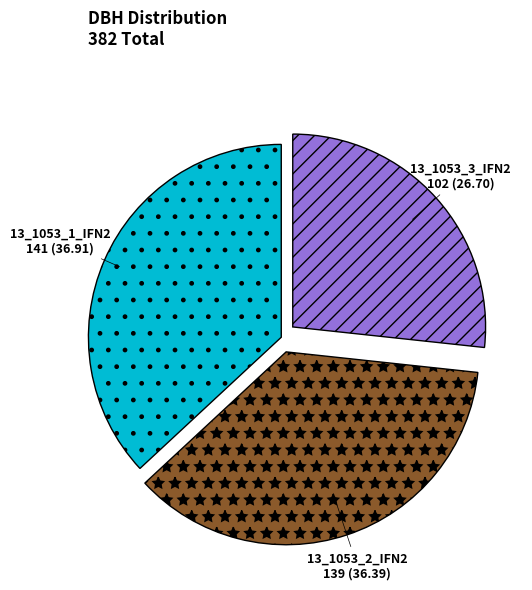

Rank the categories by value from highest to lowest.

13_1053_1_IFN2, 13_1053_2_IFN2, 13_1053_3_IFN2